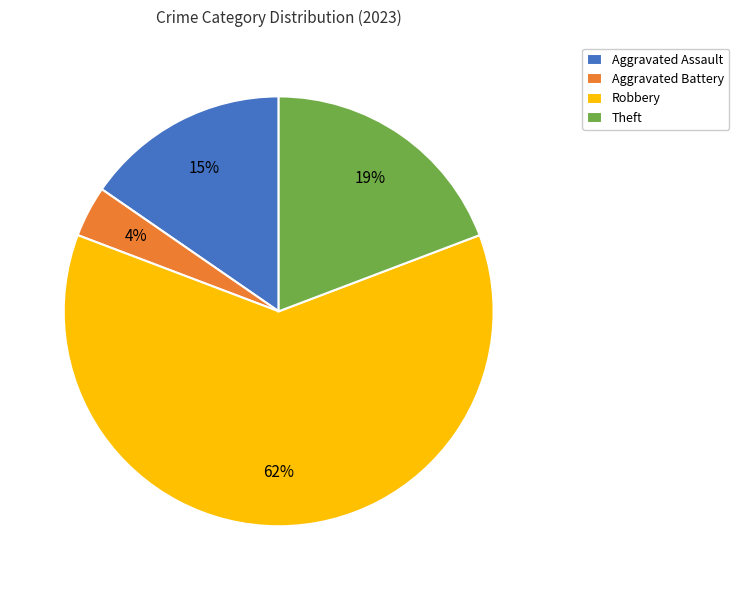

To the nearest percent, what is the difference between the largest and smallest slice percentages?

58%